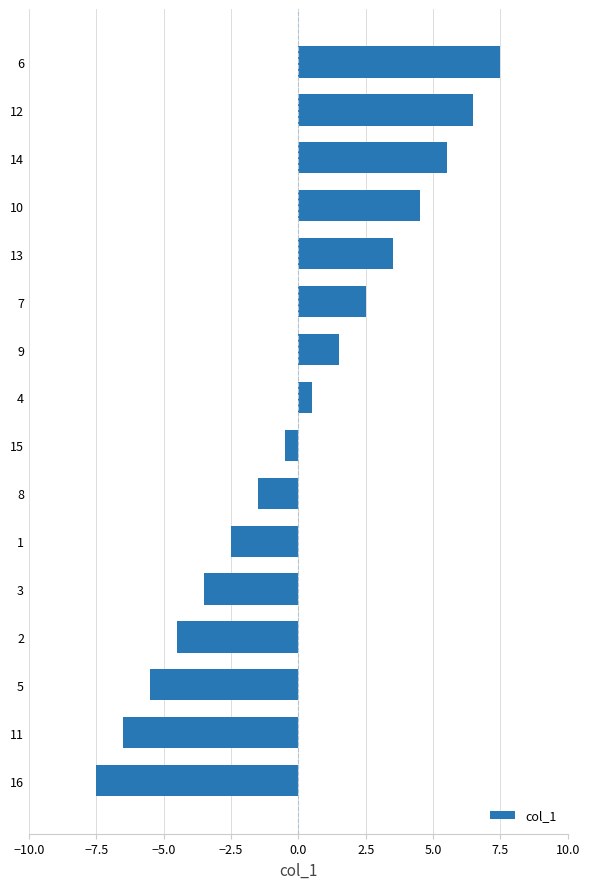

True or false: the data shows 3.5 at 13.

True